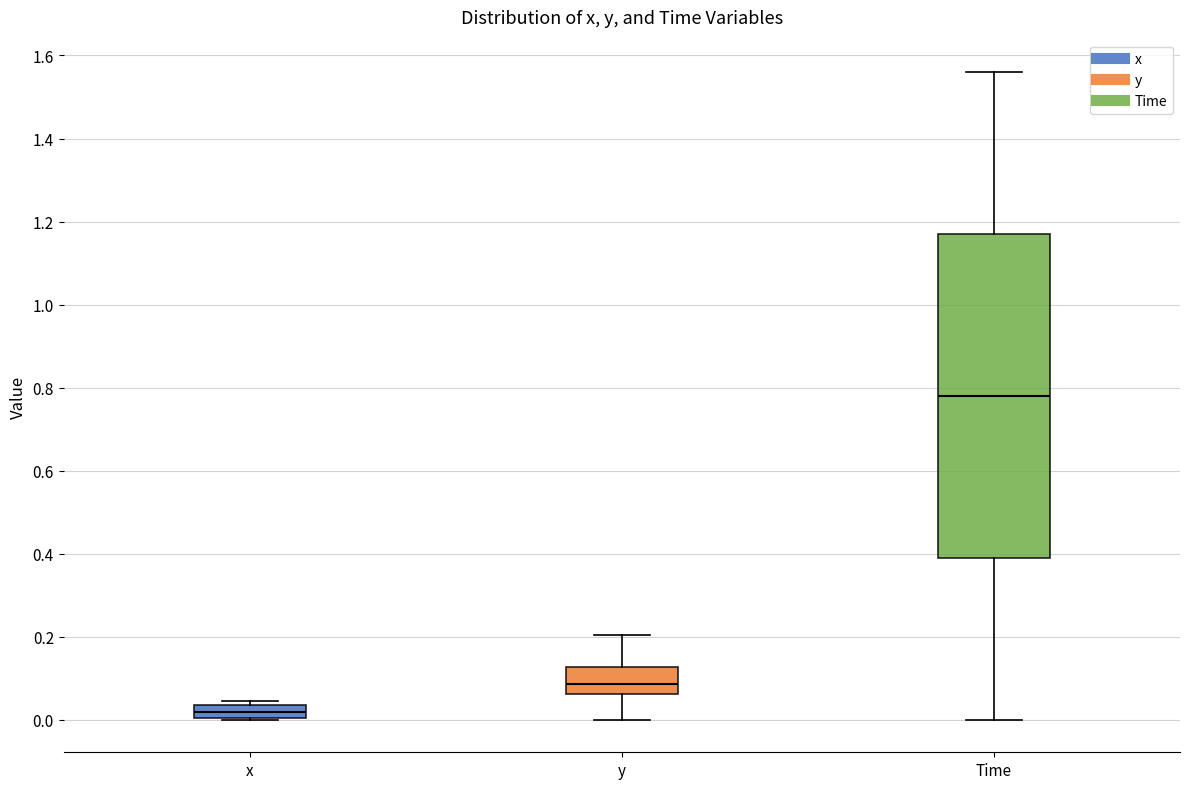

Comparing the boxes themselves (not the whiskers), which one is the tallest?

Time